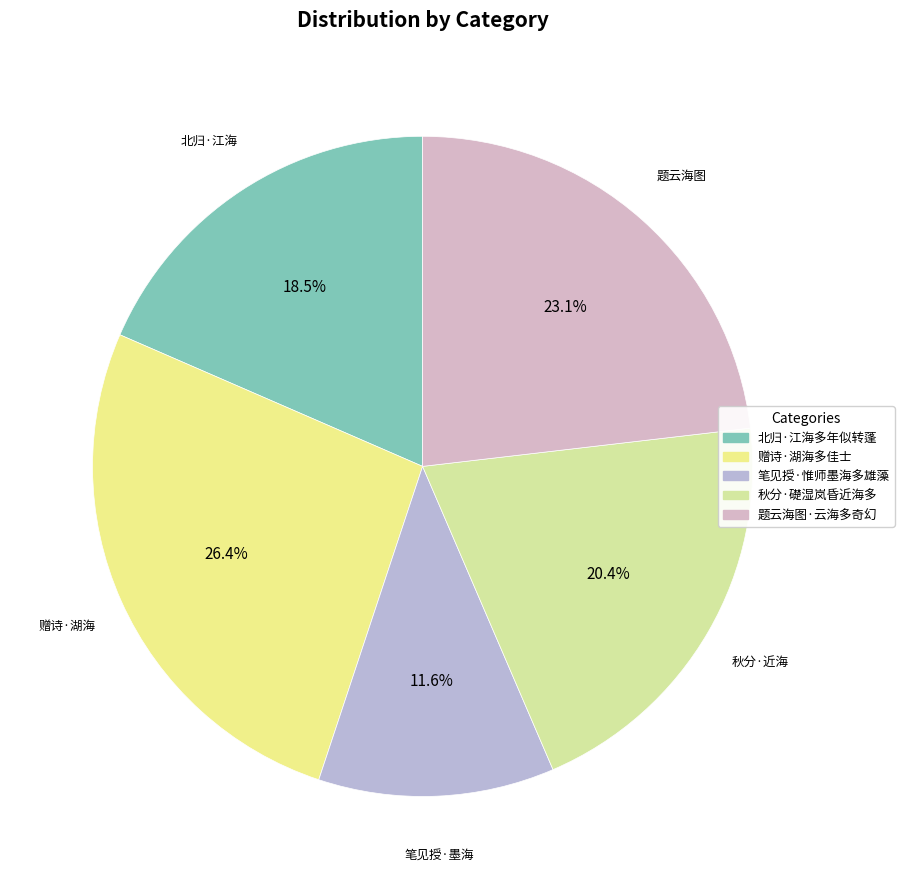

What is the change in value from 笔见授·惟师墨海多雄藻 to 题云海图·云海多奇幻?

+124966